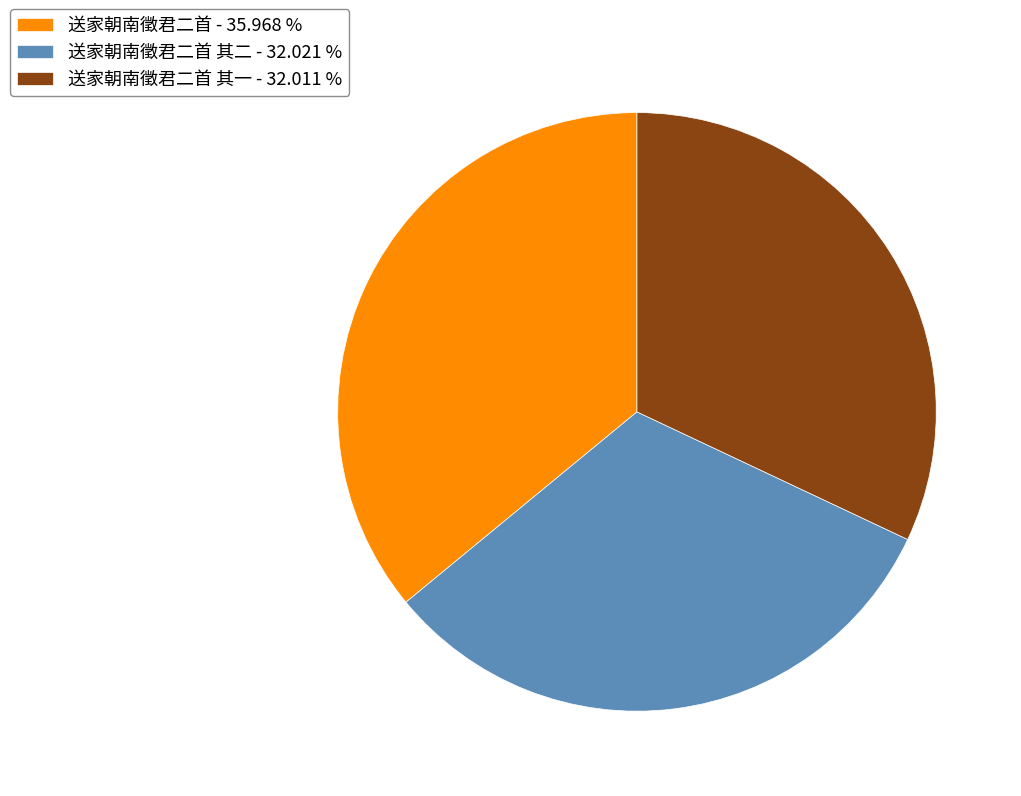

Approximately how many times larger is the value at 送家朝南徵君二首 其一 - 32.011 % compared to 送家朝南徵君二首 其二 - 32.021 %?

1.0